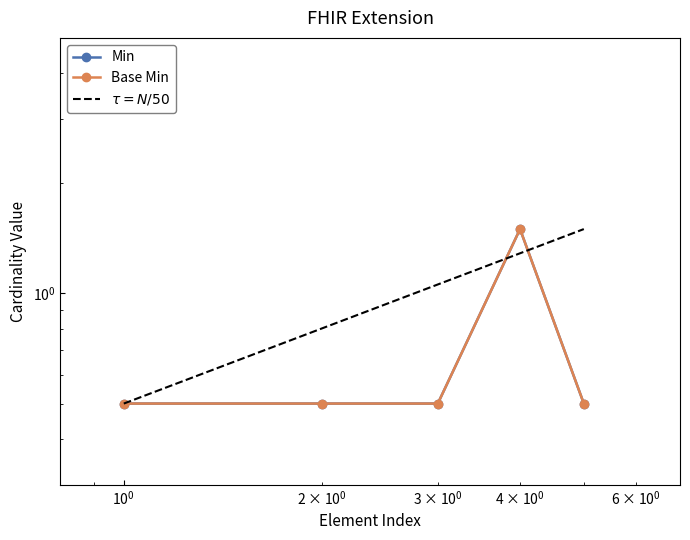

What is the sum of all Min values?

3.5